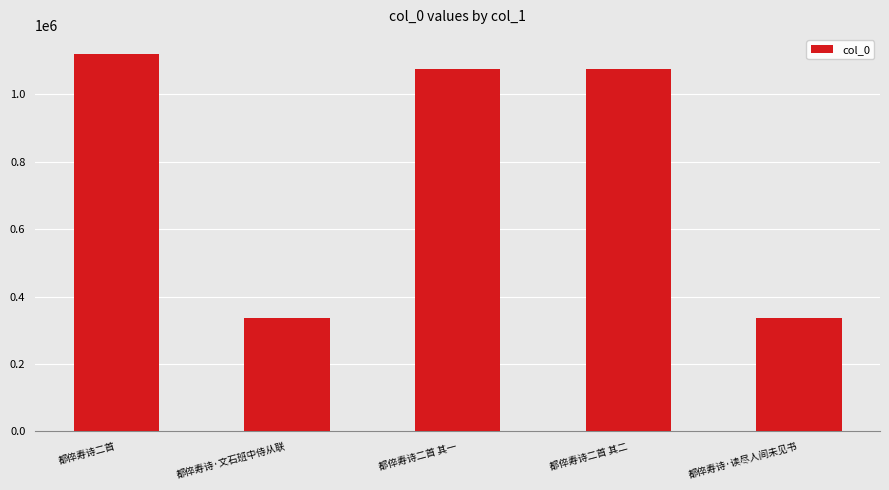

What is the minimum value shown in the chart?

337317